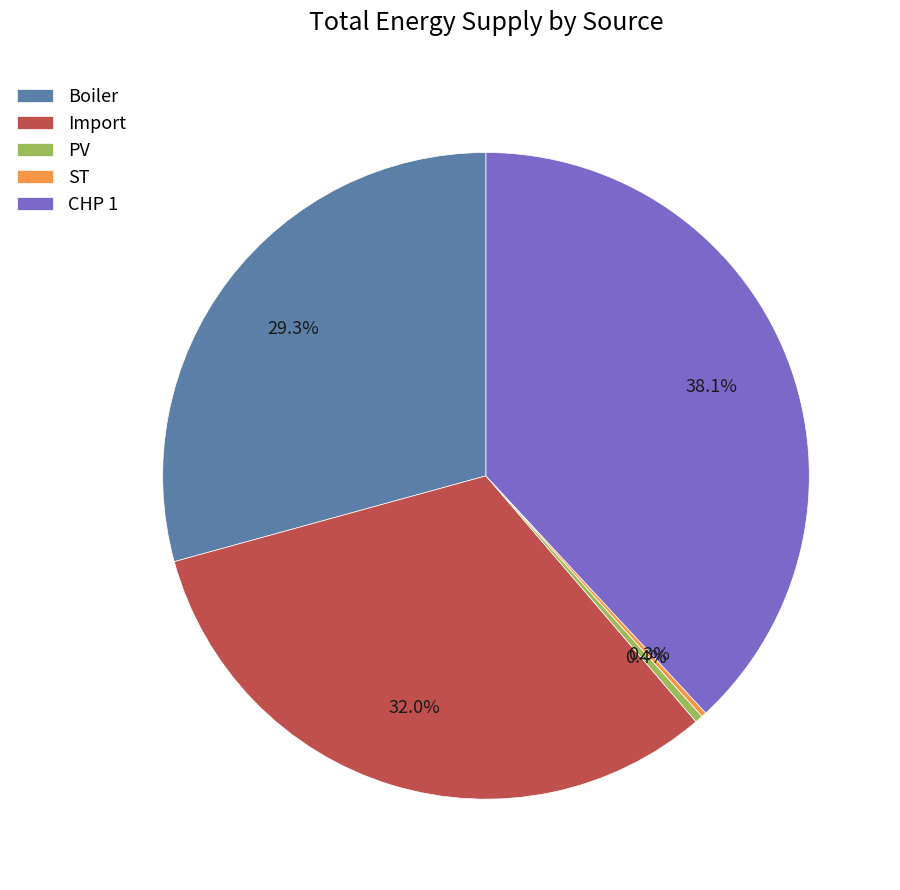

Does any single category account for the majority?

No